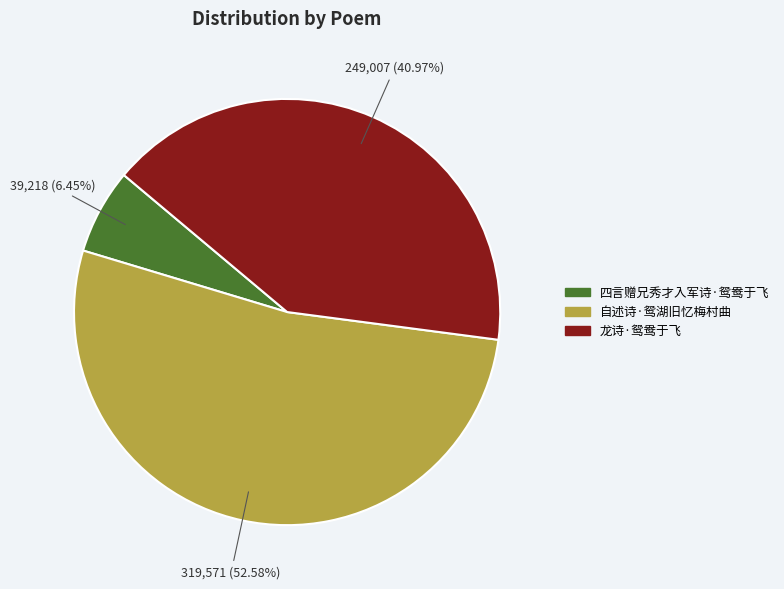

The 四言赠兄秀才入军诗·鸳鸯于飞 slice represents 6% of the pie. True or false?

True